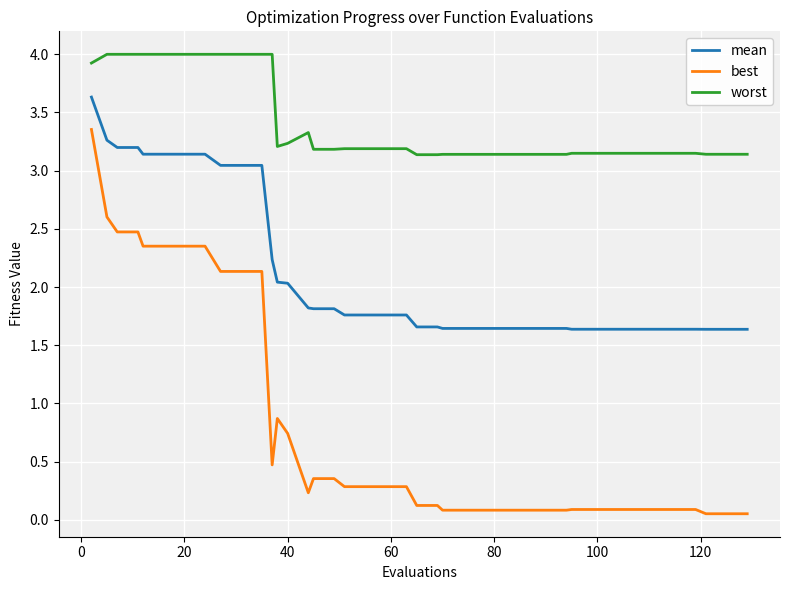

Which series has the largest range (max minus min)?

best